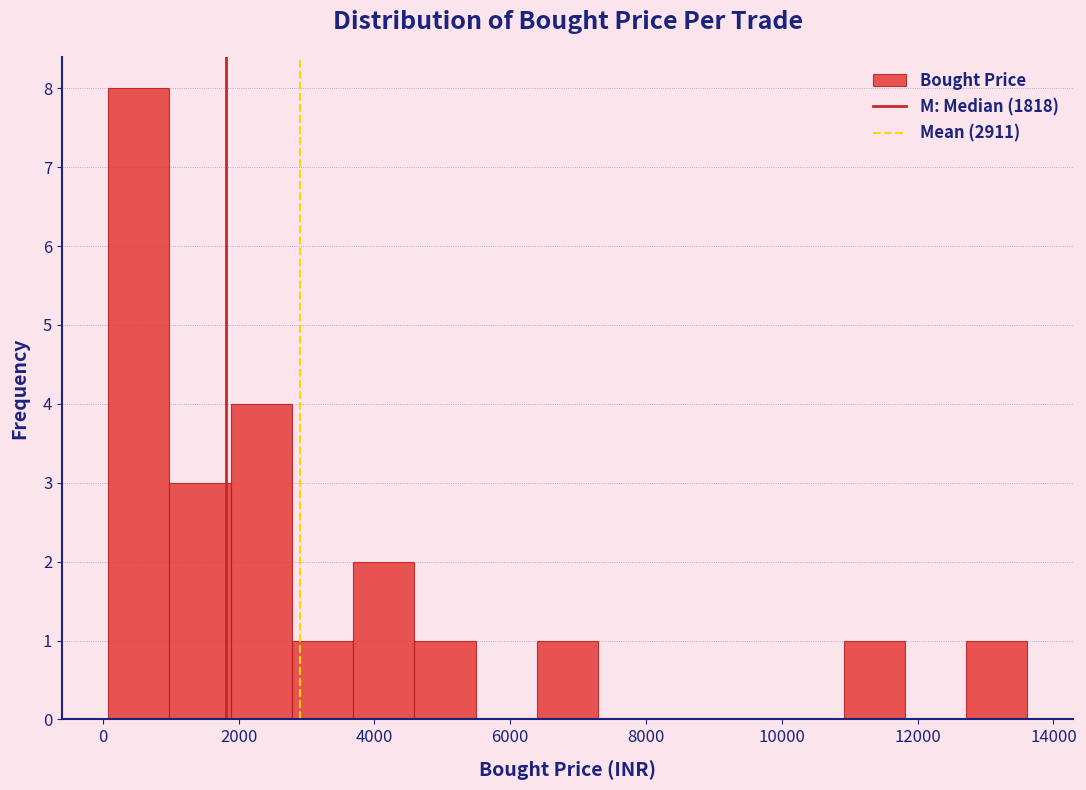

What is the height of the bar covering 2800 to 3600 on the x-axis? Neither the bar edges nor the heights are printed on the chart, so give them approximately, as read against the axes.

1